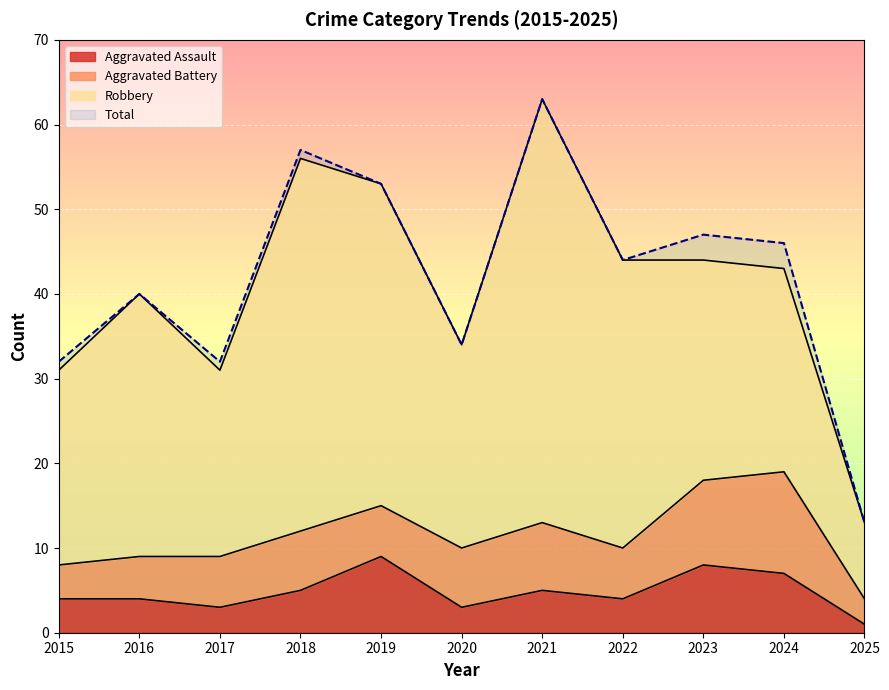

What is the value of the Total point at the 8th from the left?

44